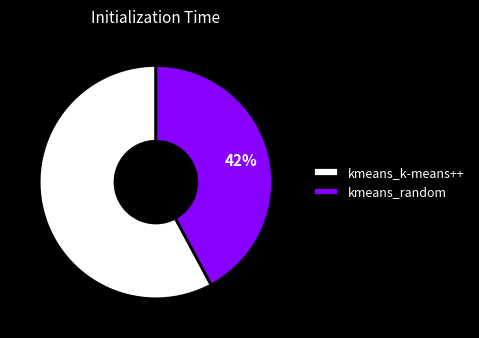

Is the sum of kmeans_k-means++ and kmeans_random greater than half?

Yes